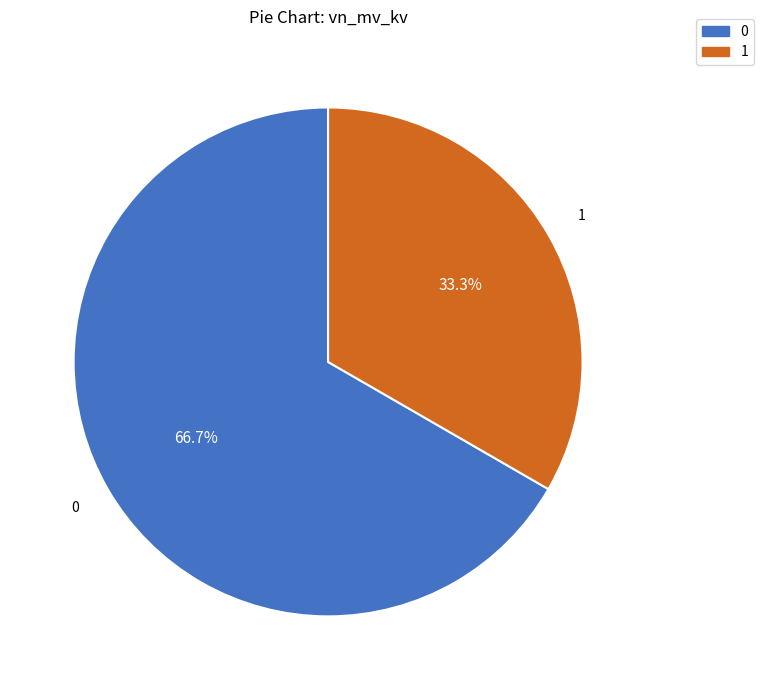

Does any single category account for the majority?

Yes